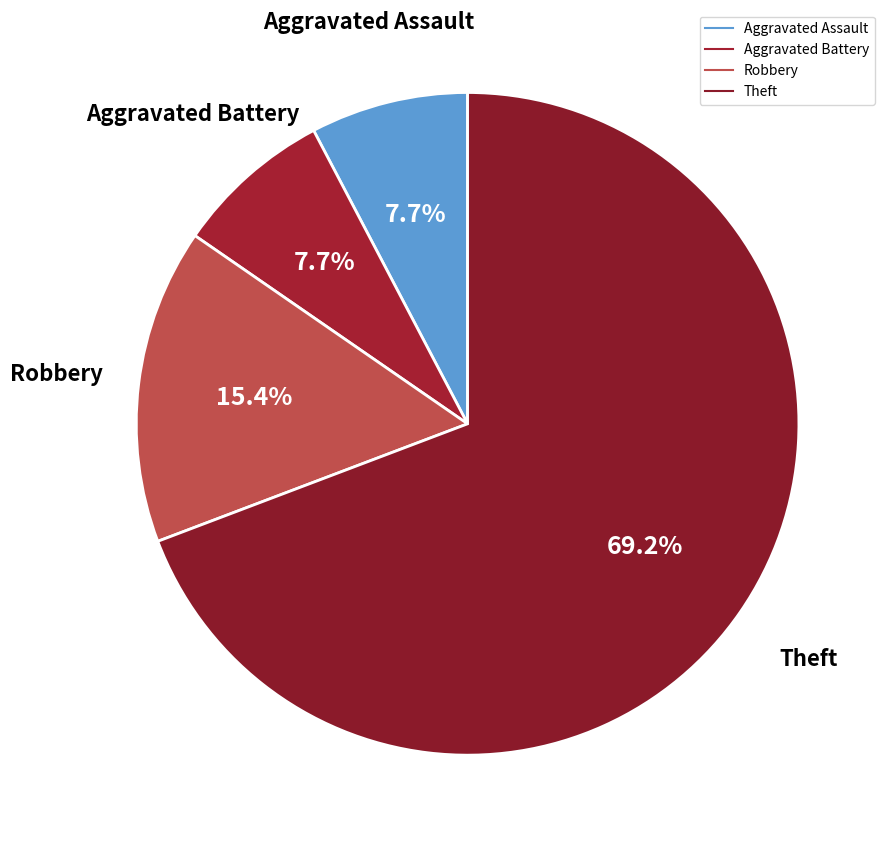

How many segments does this pie chart have?

4